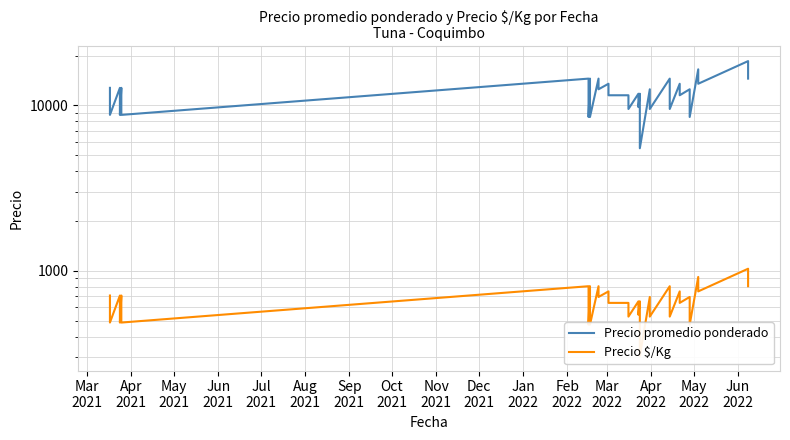

How many interior local peaks does the Precio promedio ponderado series have?

14